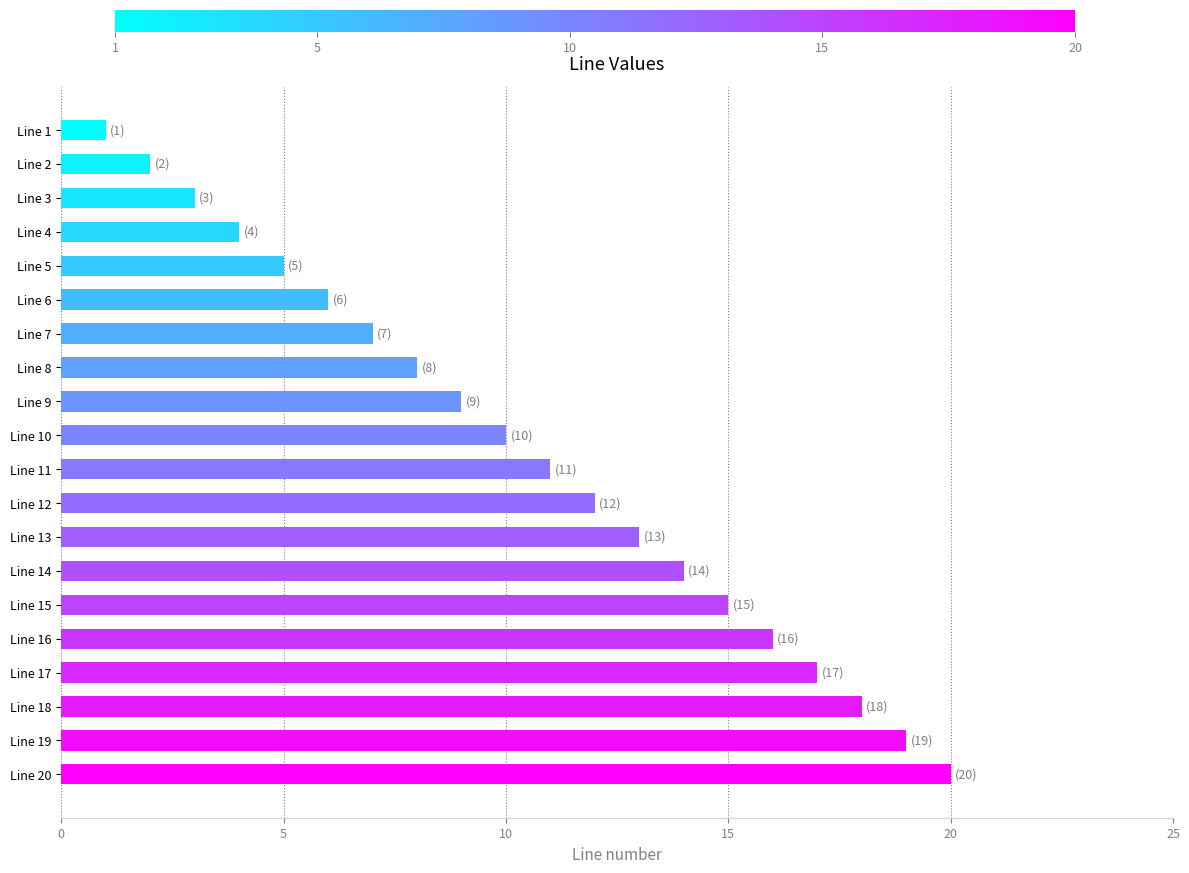

Is it true that the value at Line 19 is 12?

False